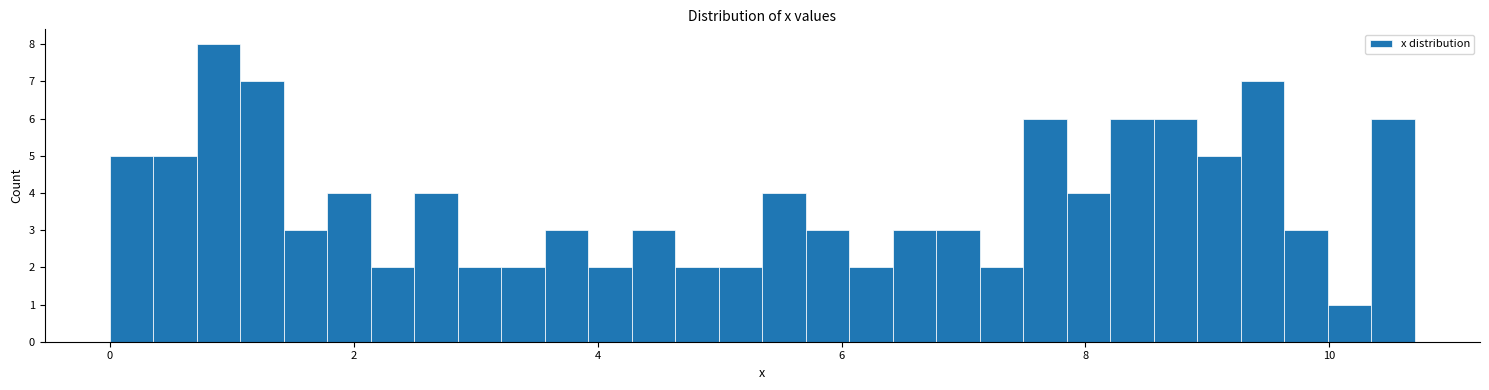

Read against the x-axis, roughly where is the centre of the tallest bar?

0.8